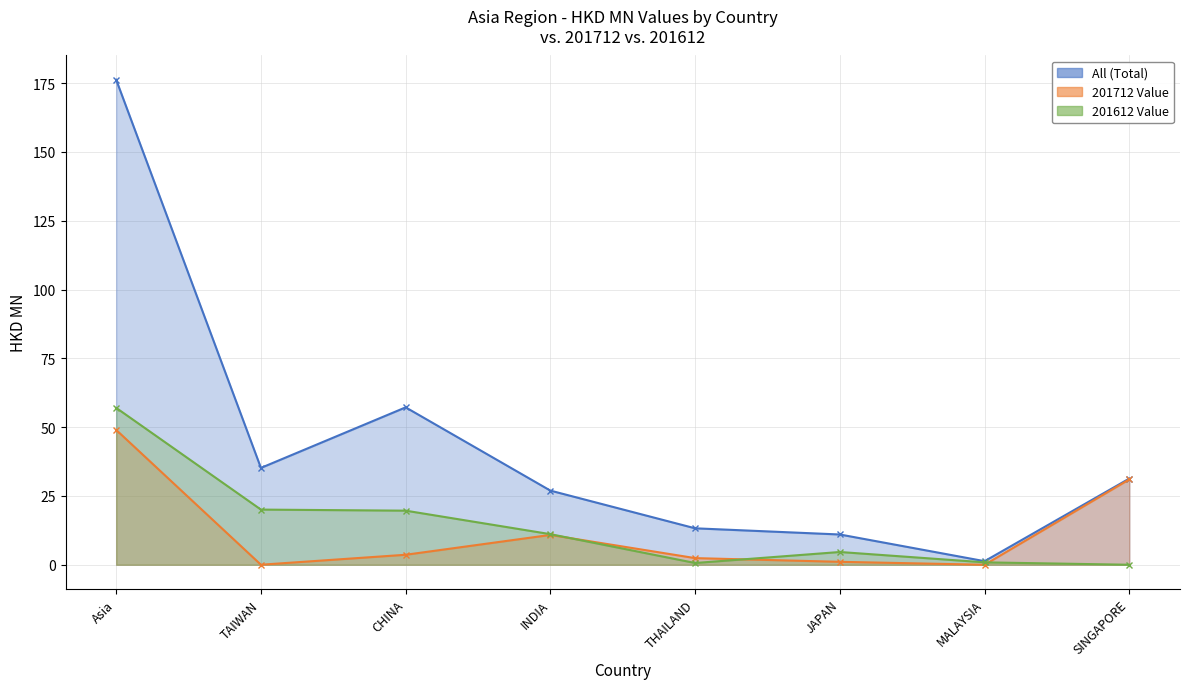

At which label does 201612 Value reach its peak?

Asia